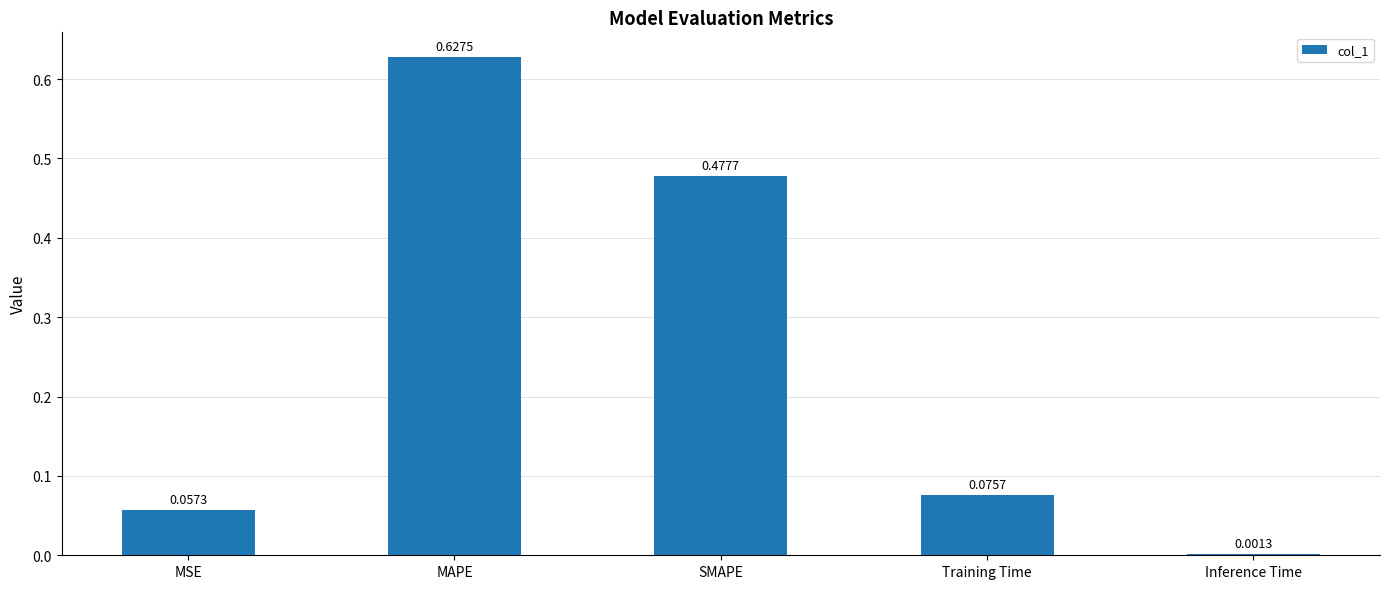

Between SMAPE and Training Time, which is larger?

SMAPE